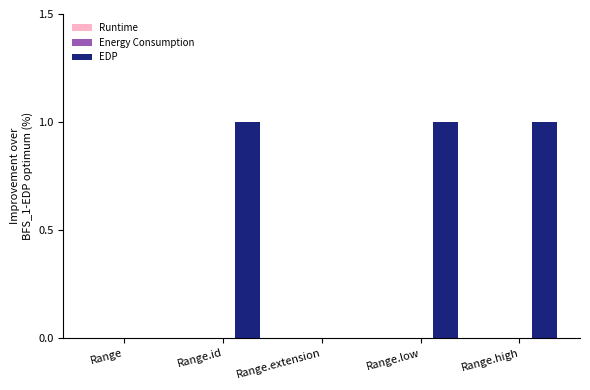

Count the number of categories in the chart.

5